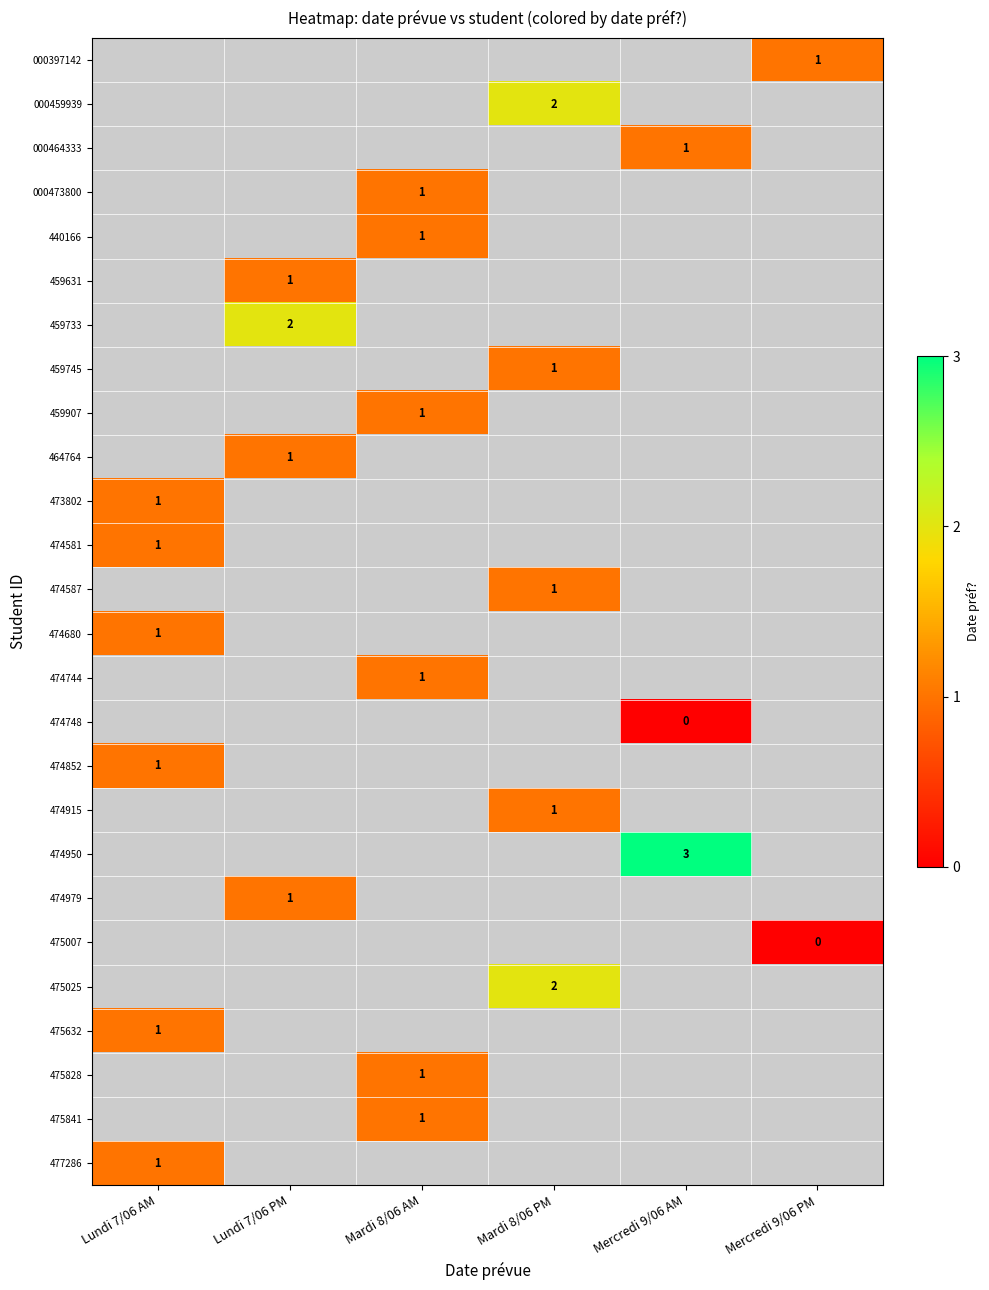

The value of 474581 at Lundi 7/06 AM is 1. True or false?

True